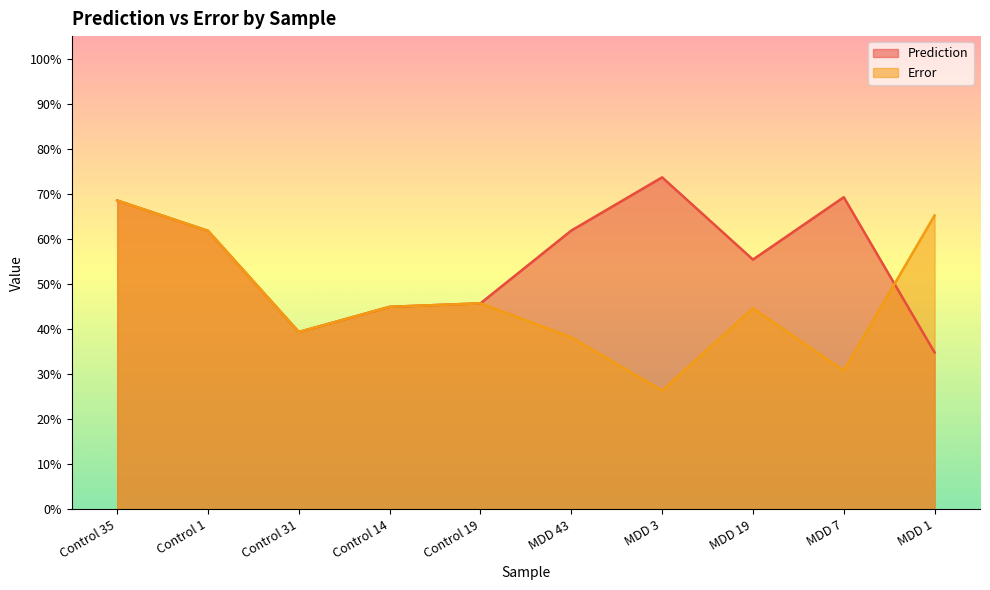

What is the value of the Prediction point at the 10th from the left?

0.3